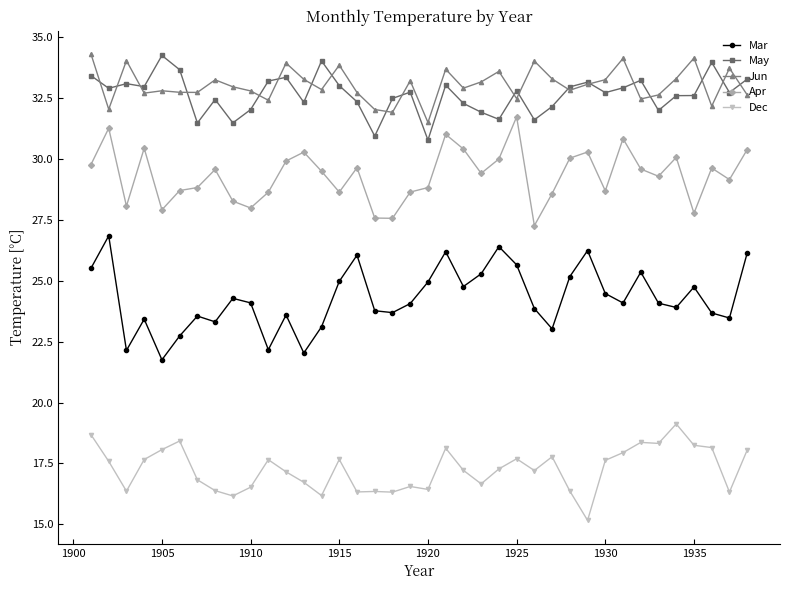

True or false: Apr and May intersect in this chart.

False